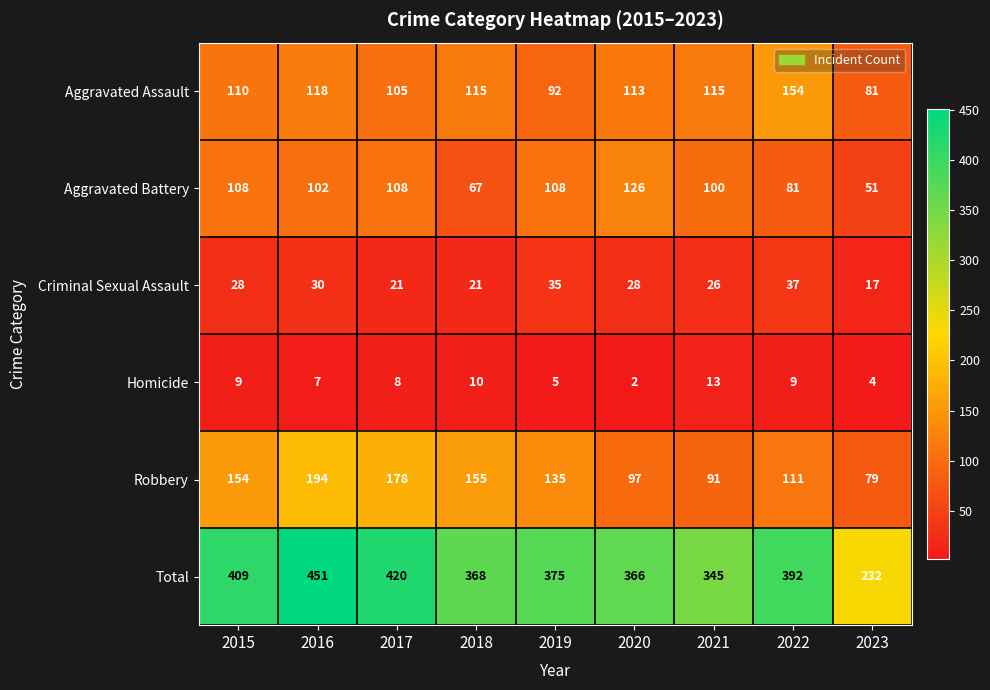

At which label is Total closest to 341?

2021